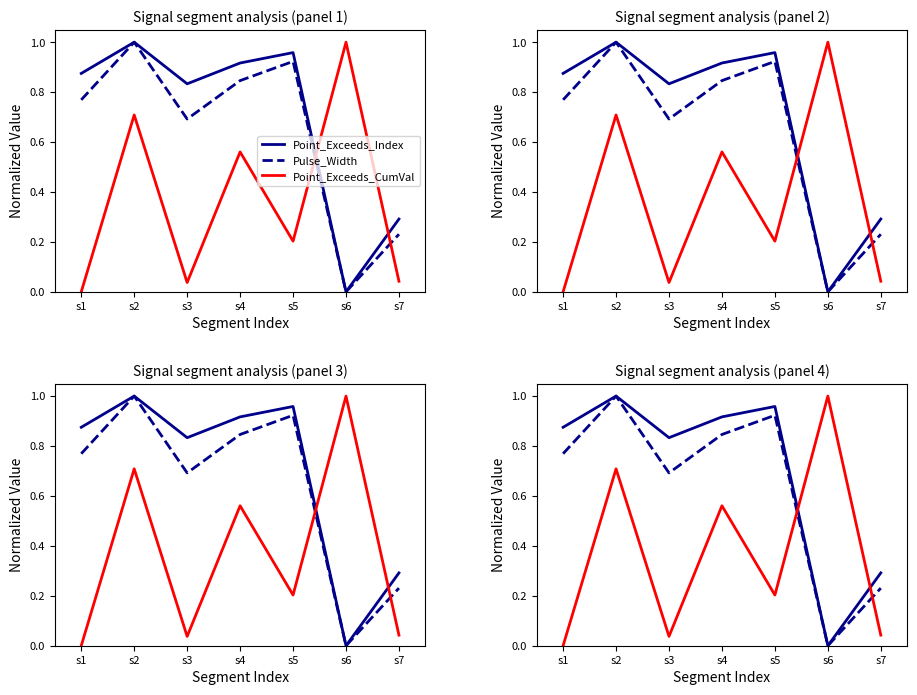

The value of Pulse_Width at s7 is 0.2. True or false?

True